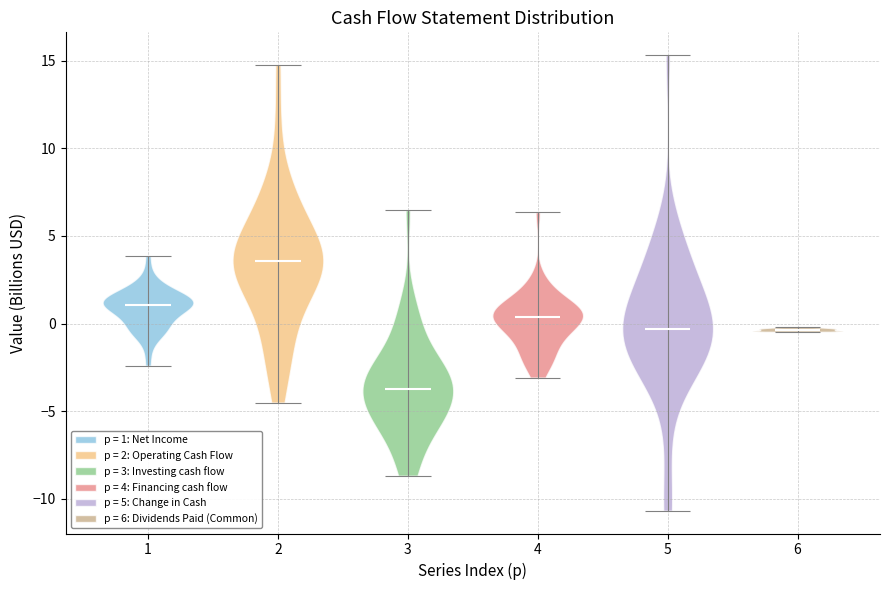

Which violin has the highest median line?

2